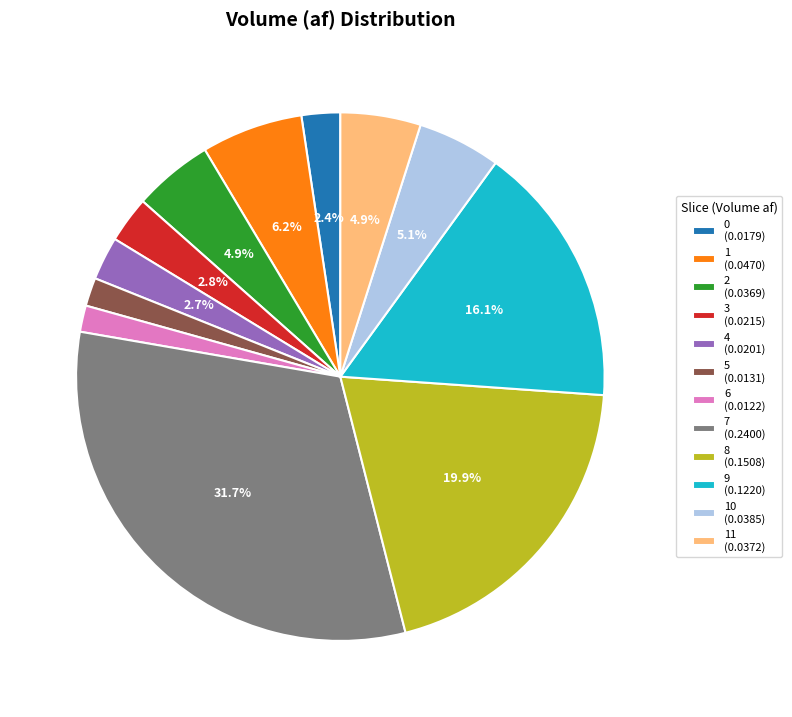

Which category has the biggest portion of the pie?

7 (0.2400)